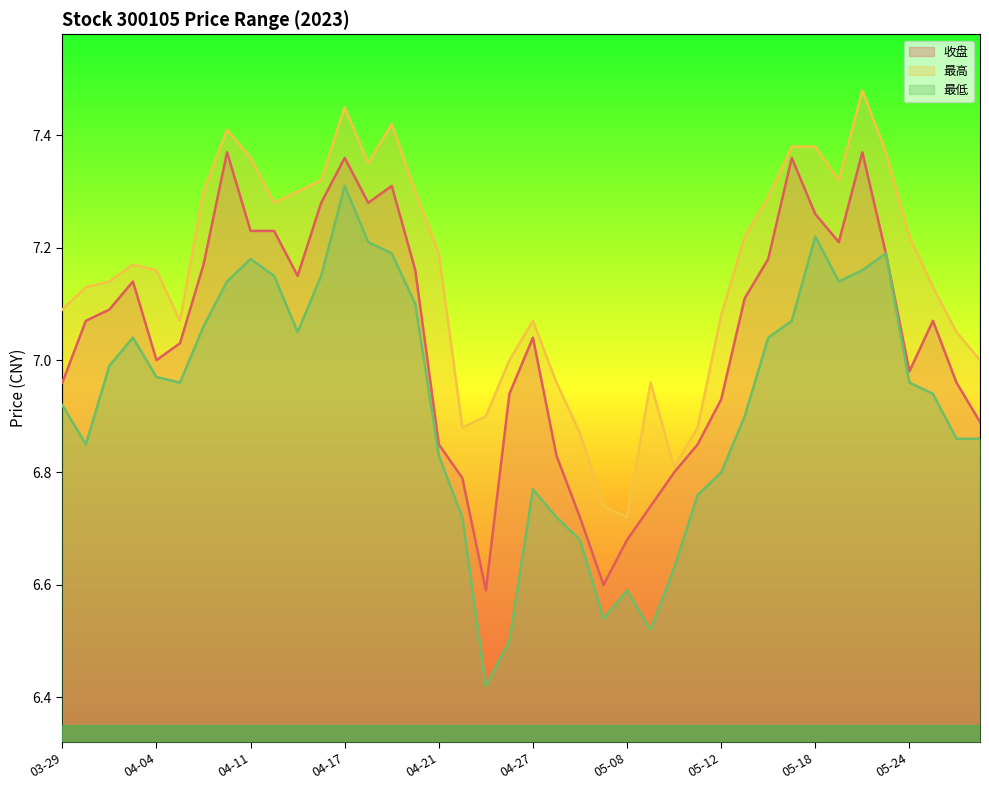

The value of 最高 at 05-05 is 6.7. True or false?

True